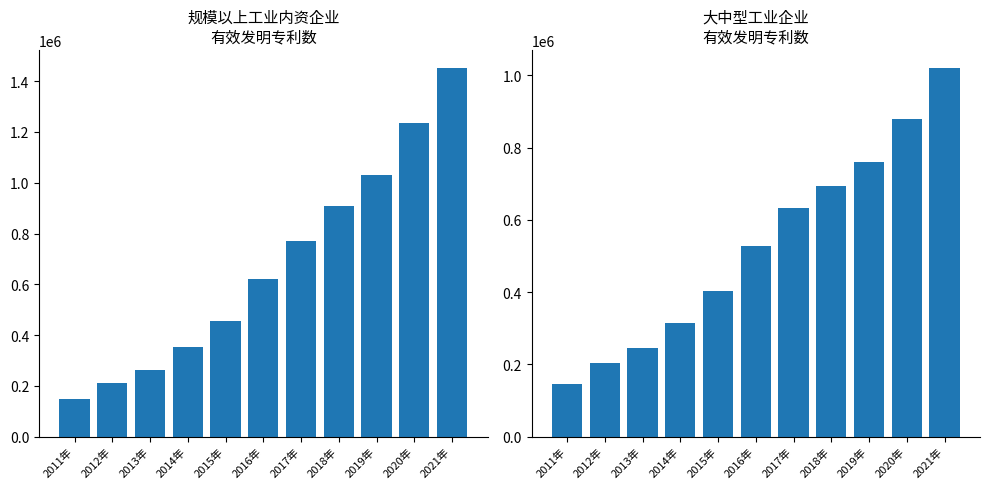

Is the value of 规模以上工业内资企业有效发明专利数 at 2015年 greater than the value of 大中型工业企业有效发明专利数 at 2017年?

No